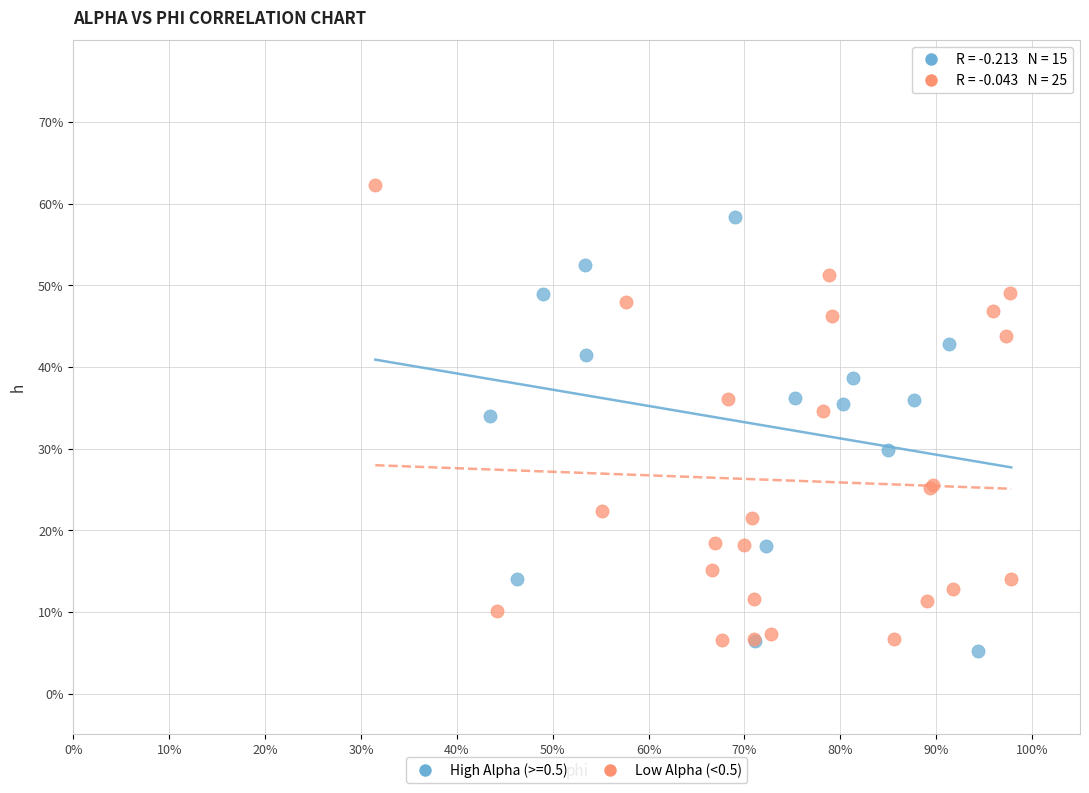

What are all the series names shown in the legend?

High Alpha (>=0.5), Low Alpha (<0.5)